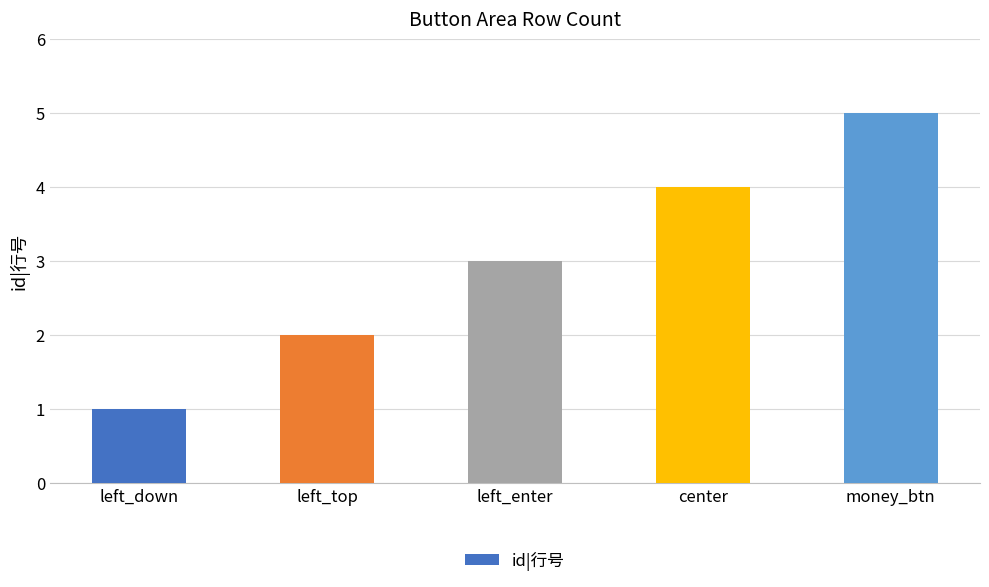

List the labels in order of value, largest first.

money_btn, center, left_enter, left_top, left_down